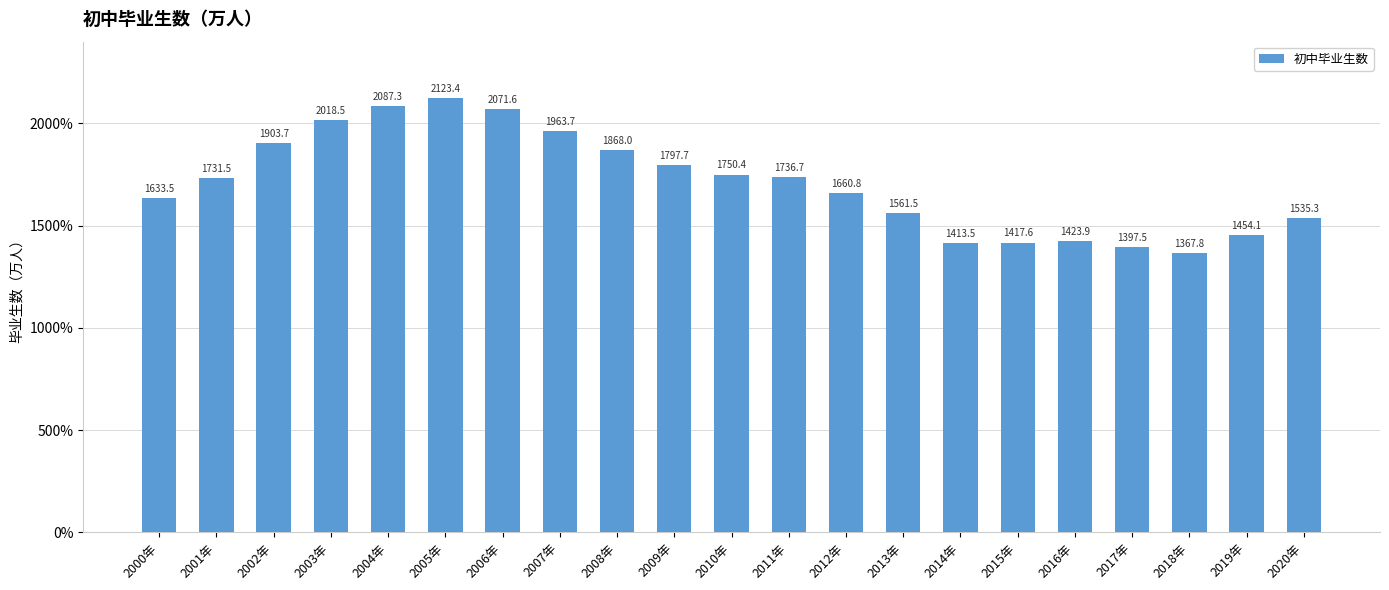

What position from the left is 2004年?

5